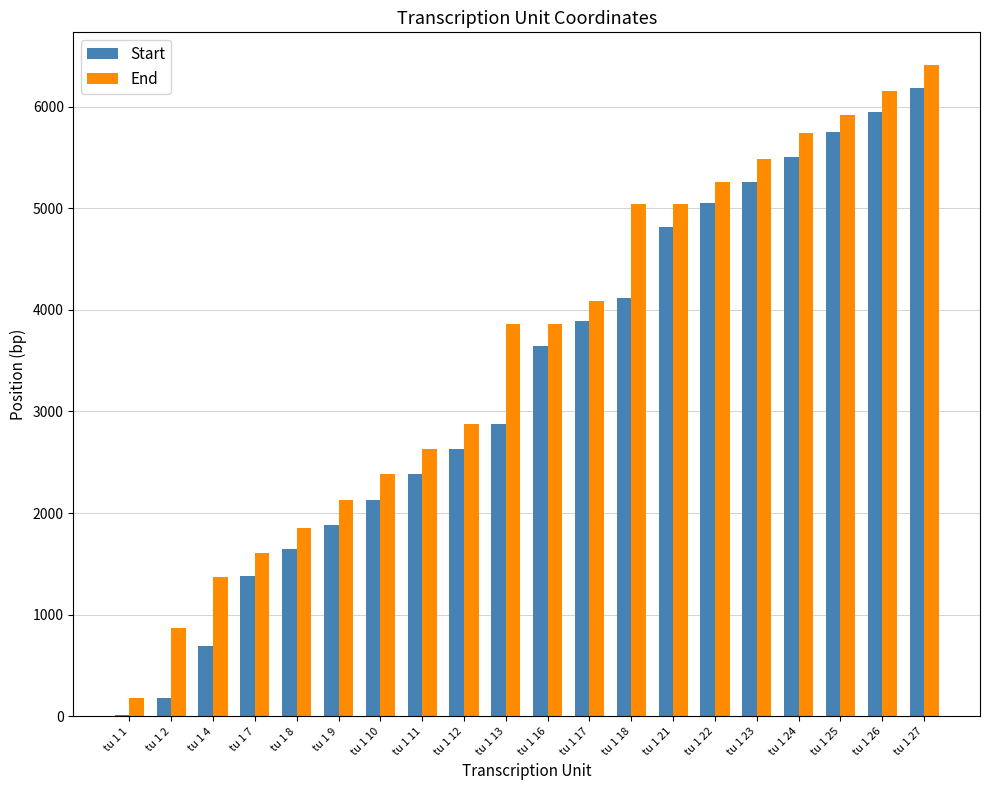

The value of Start at tu 1 24 is 5506. True or false?

True